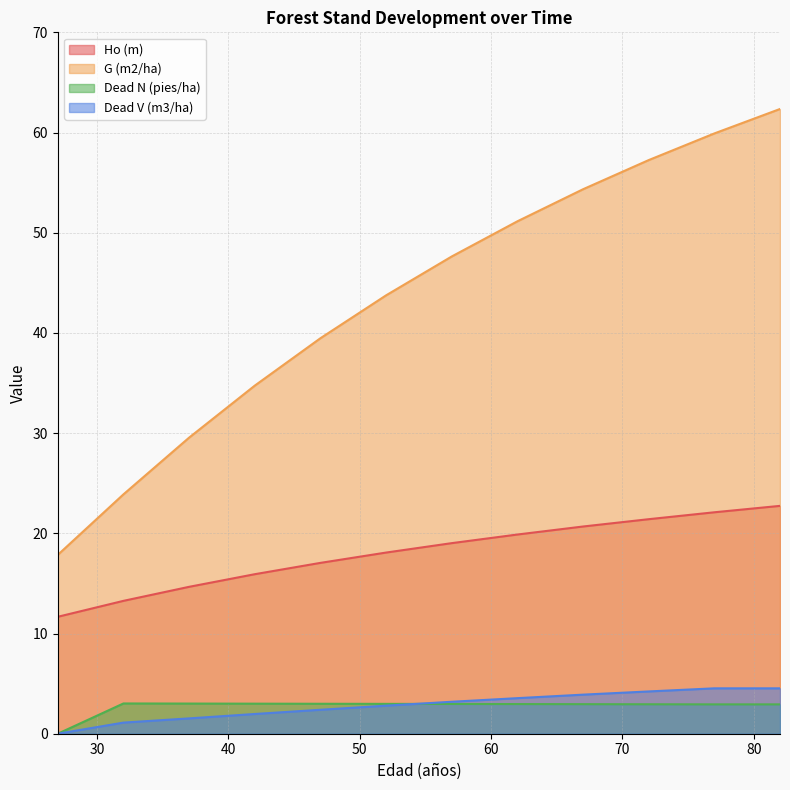

At which category is the sum across all series the highest?

82